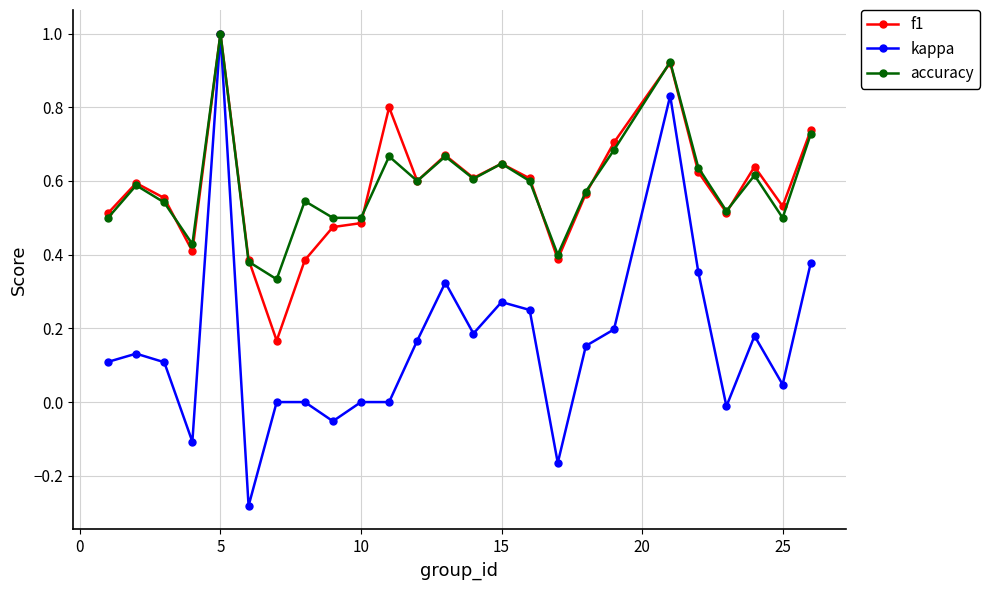

What is the greatest value displayed?

1.0